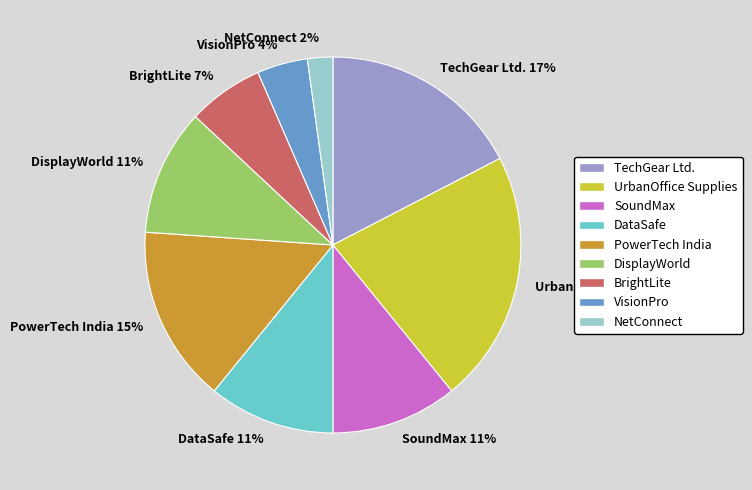

Do PowerTech India and VisionPro together represent more than half of the pie?

No